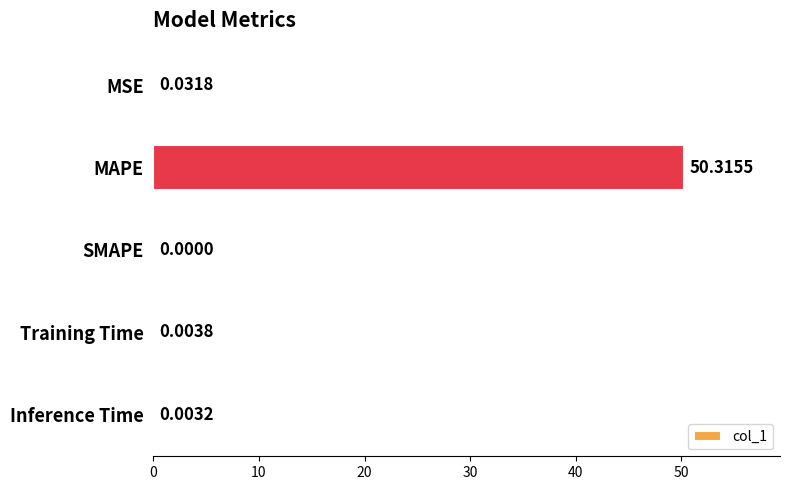

Where is the data nearest to the value 25?

MSE